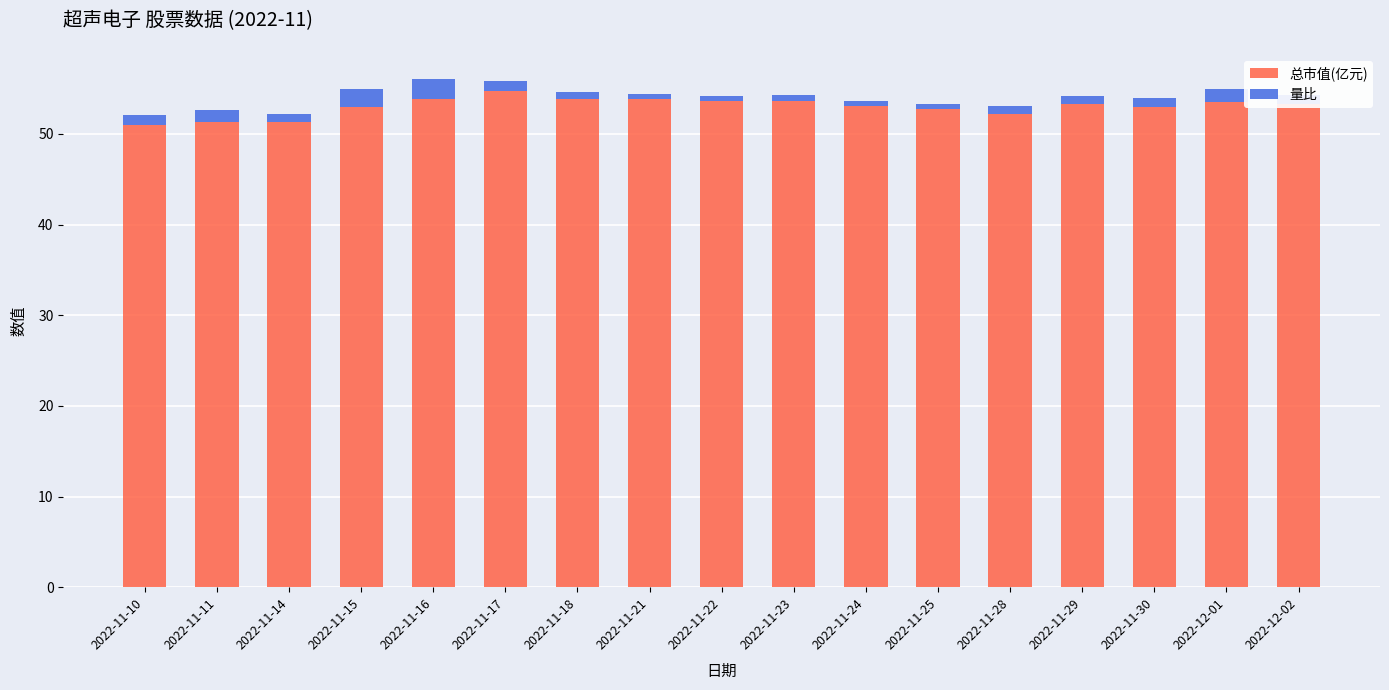

What is the difference between the maximum and minimum values in the 总市值(亿元) series?

3.7